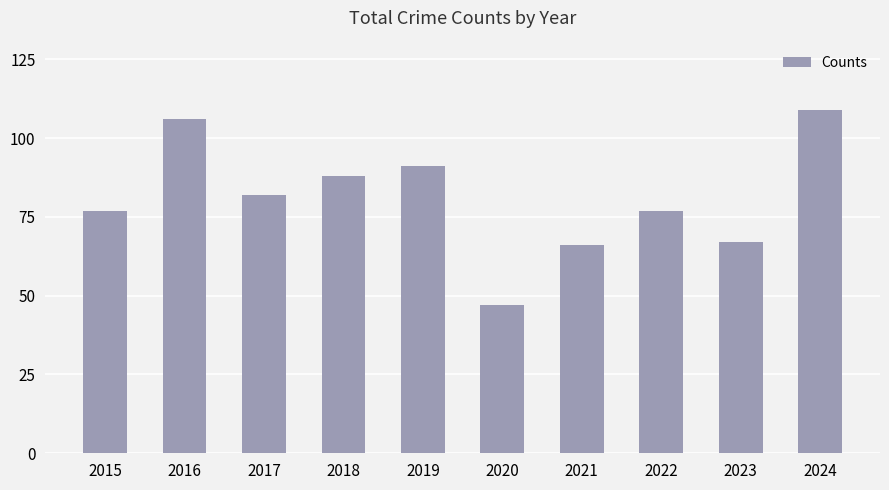

Which category has the lowest value across all series?

2020